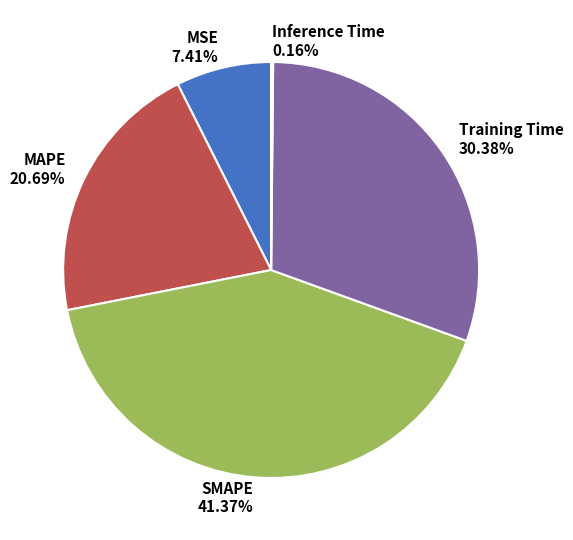

Is there any slice that represents more than half of the pie?

No